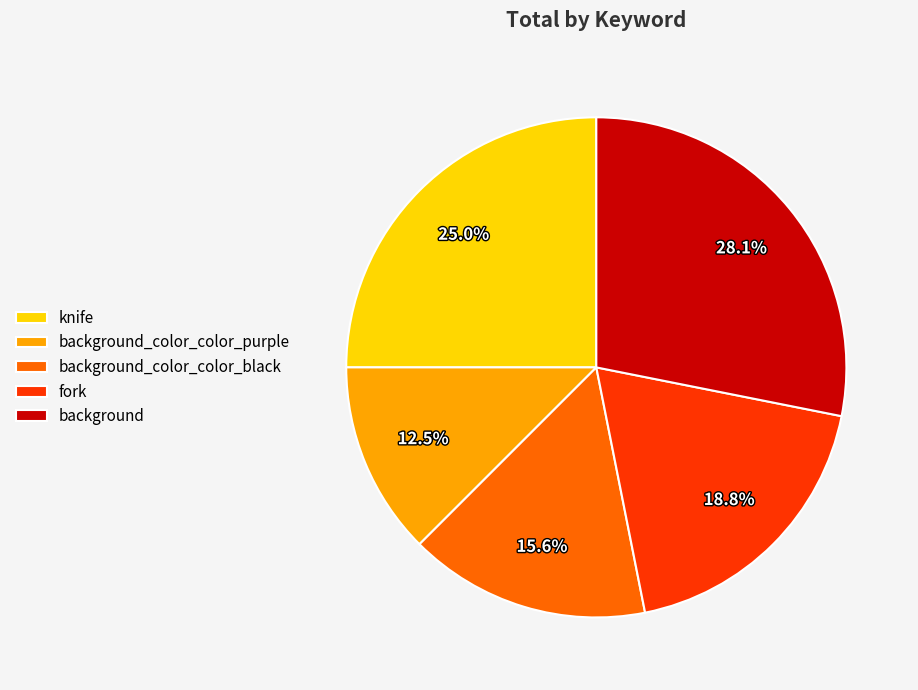

Which category has the biggest portion of the pie?

background